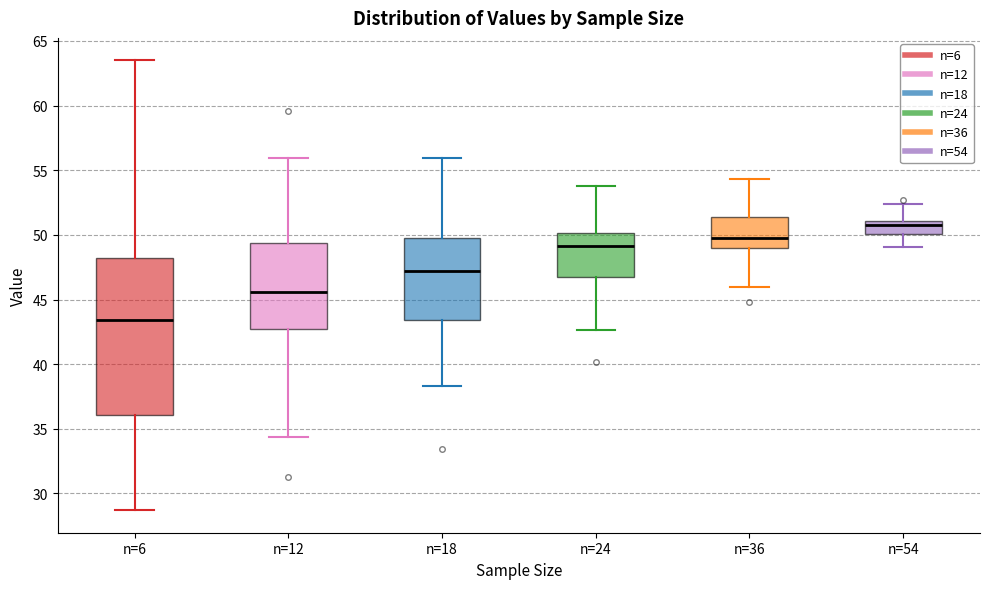

Which box's median line is the highest?

n=54